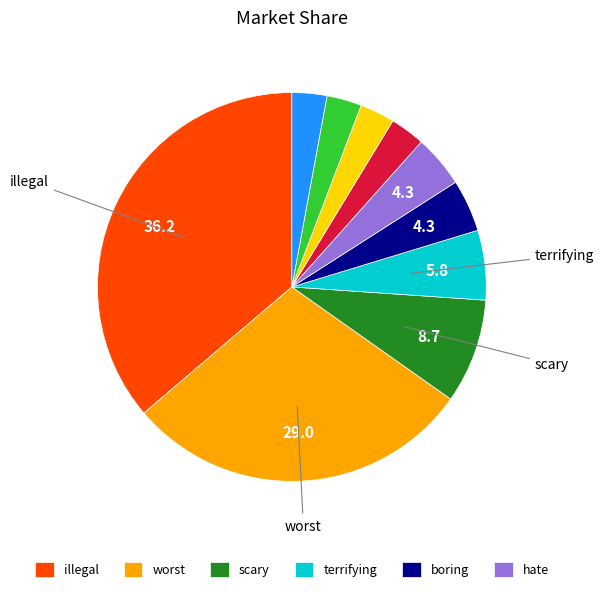

Is there a majority slice in this chart?

No